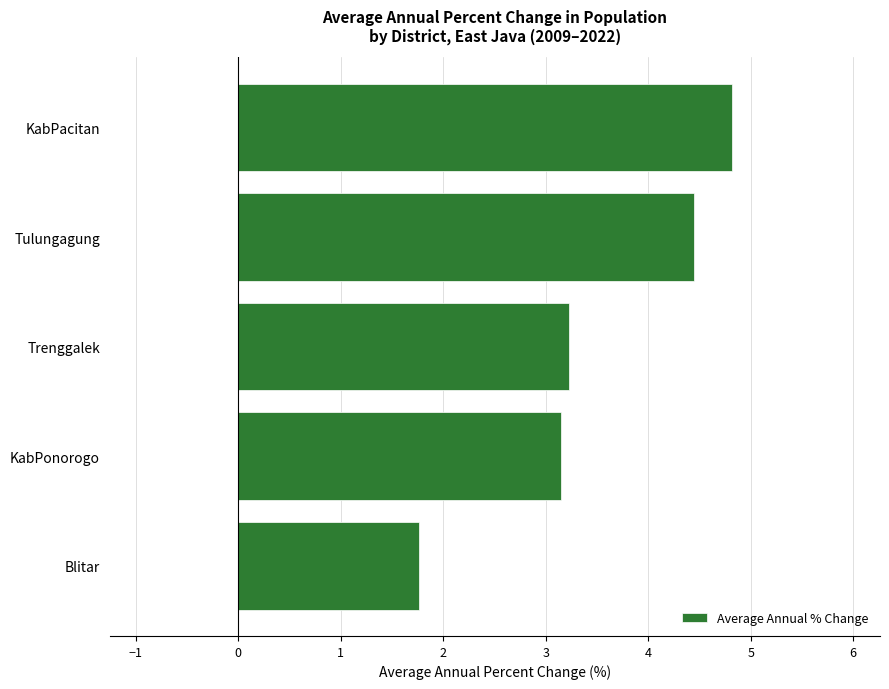

Approximately how many times larger is the value at KabPacitan compared to Trenggalek?

1.5